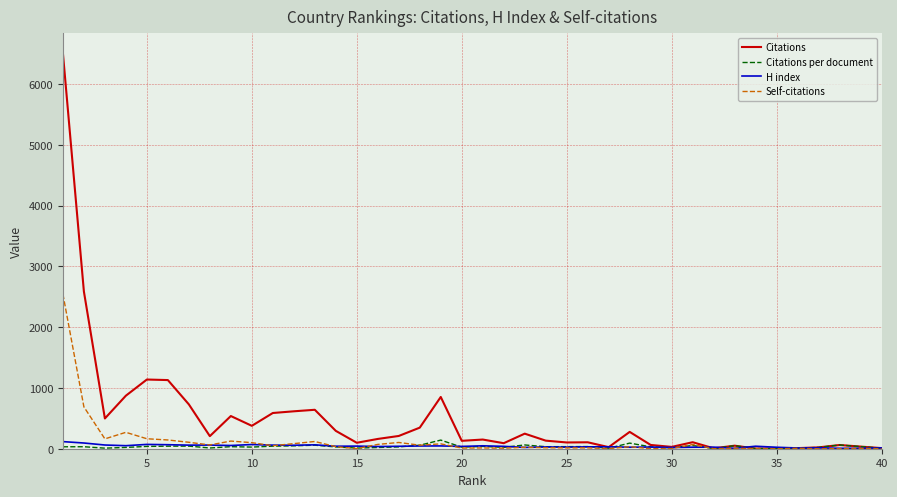

What is the greatest value displayed?

6512.0